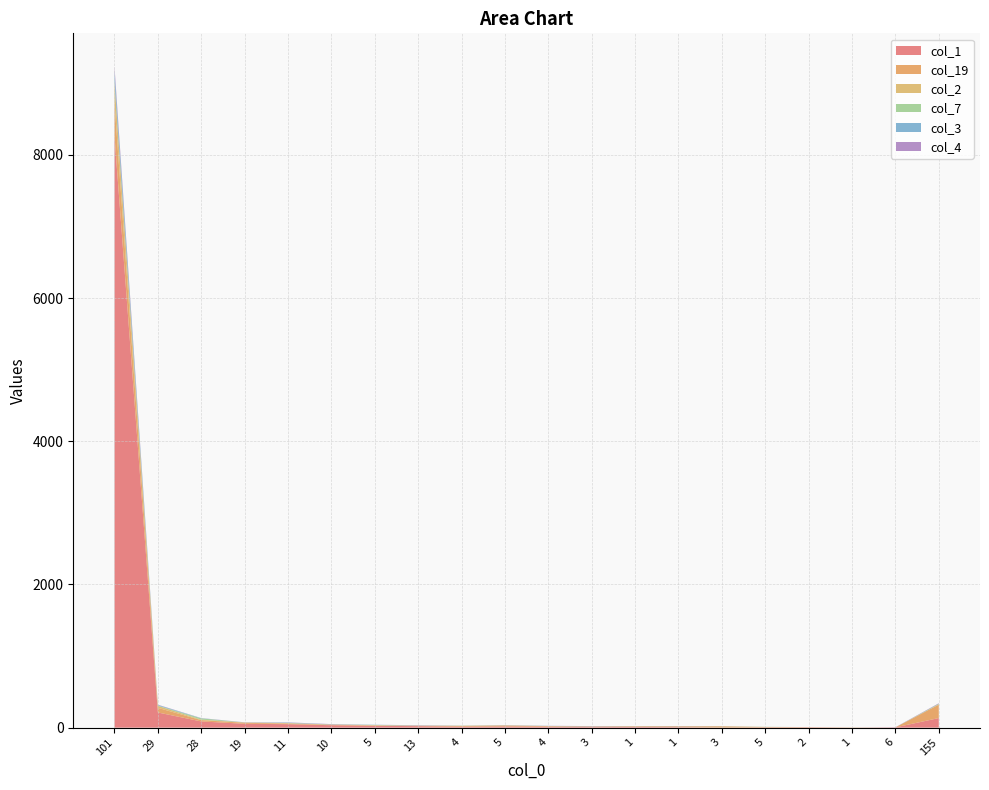

Reading left to right, extract all data points from this chart.

col_1: 8265	212	87	54	49	34	26	21	14	17	14	8	10	7	2	4	5	1	4	134
col_19: 466	65	18	14	8	7	4	5	10	12	7	8	9	11	17	5	3	1	0	188
col_2: 273	27	7	4	7	1	5	1	2	4	1	0	0	1	0	1	0	2	0	3
col_7: 23	4	18	0	2	3	3	2	2	0	1	1	0	1	1	2	0	0	0	9
col_3: 148	9	2	1	5	1	3	1	1	2	2	2	2	1	1	0	0	0	0	0
col_4: 62	4	2	2	3	4	0	4	0	1	1	3	0	2	0	0	0	0	2	7